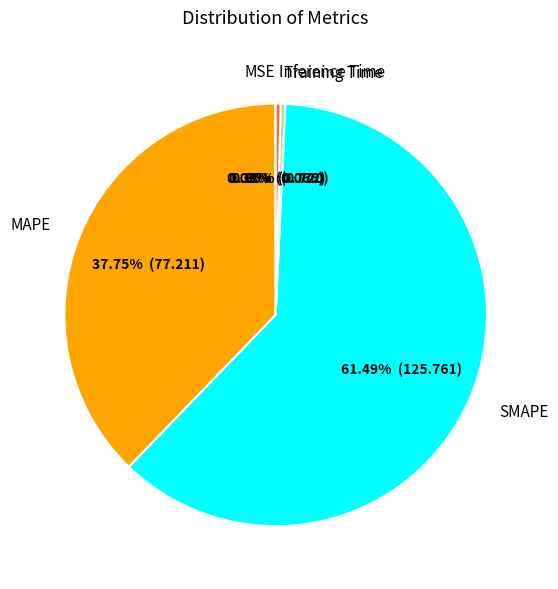

Which slice is the largest?

SMAPE